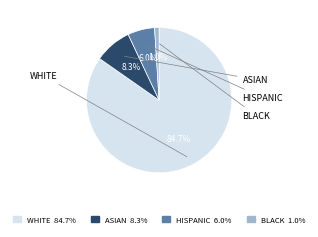

To the nearest percent, what is the average slice percentage?

25%